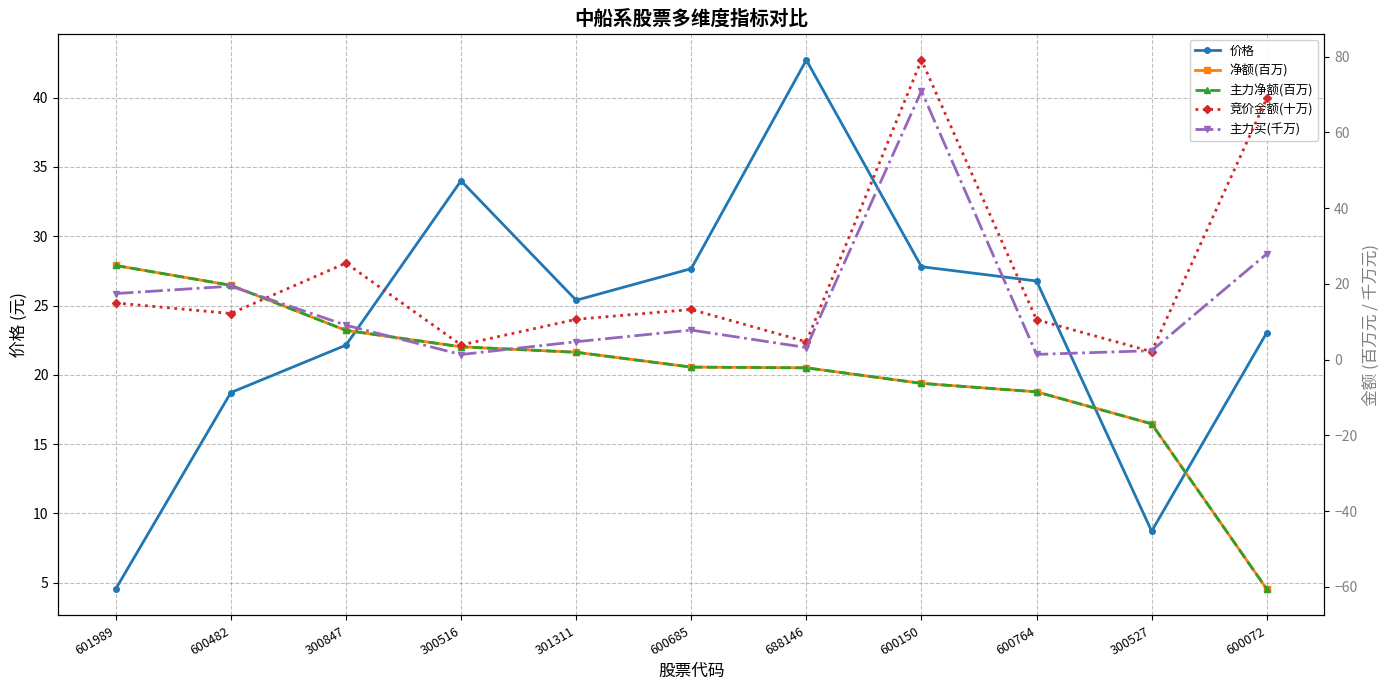

Where do 主力买(千万) and 价格 first cross each other?

600482 and 300847